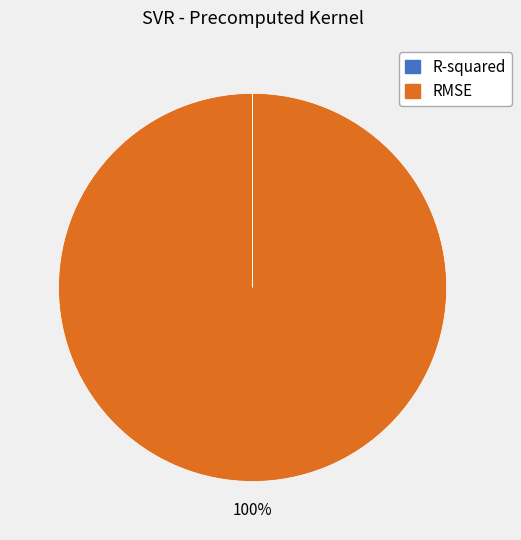

Is RMSE the majority of the pie?

Yes